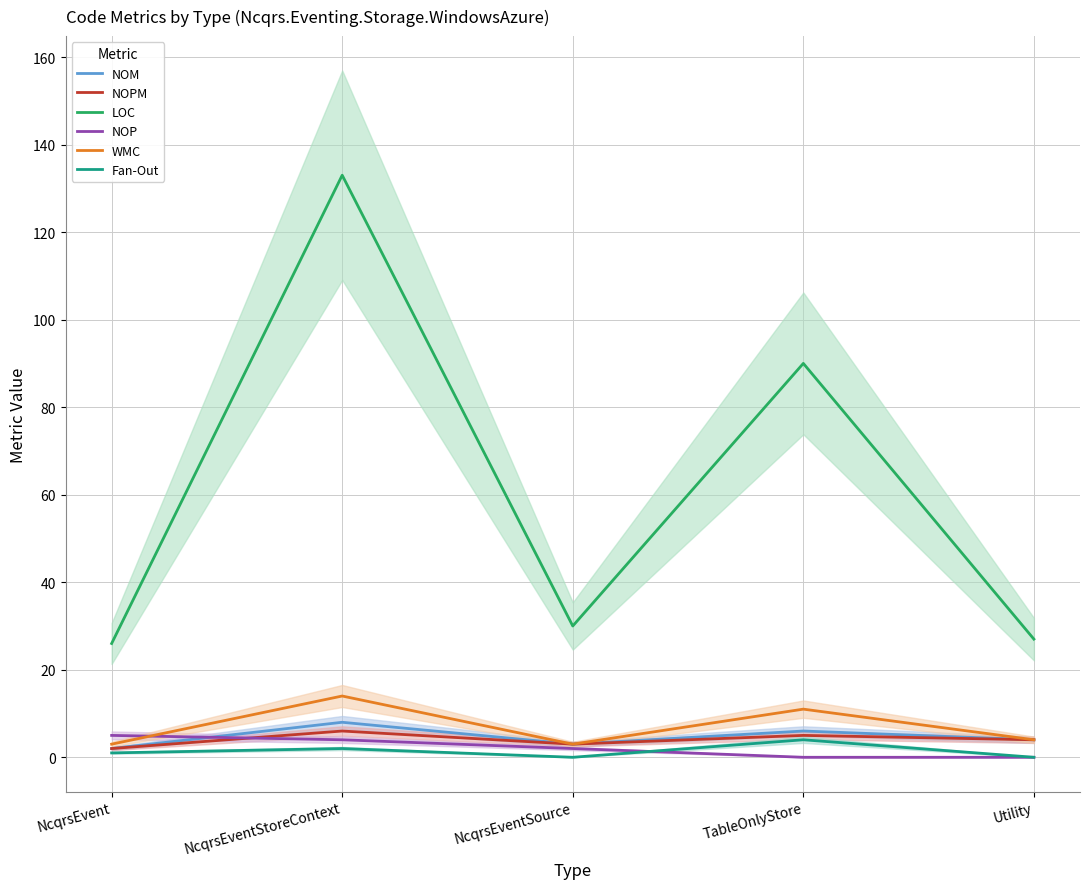

Is this an area chart (filled region under the line)?

No